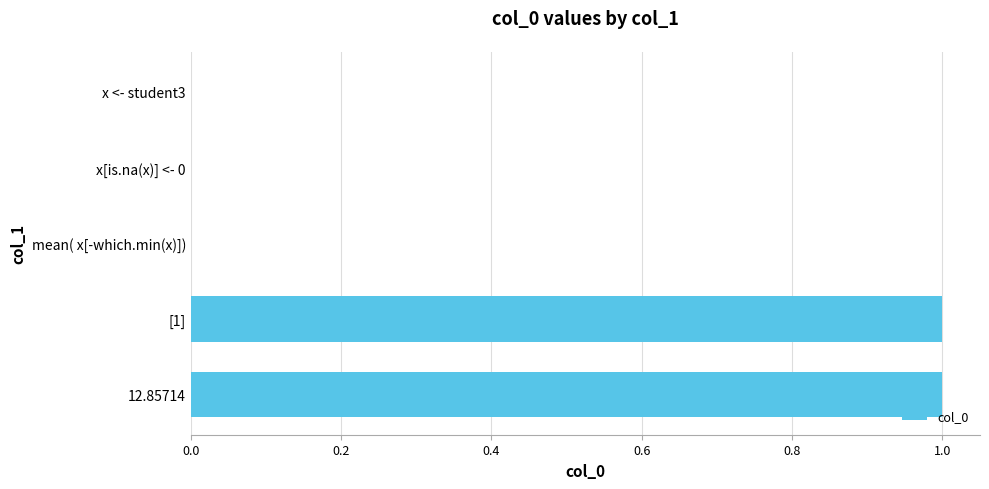

Count the number of data series in this chart.

1